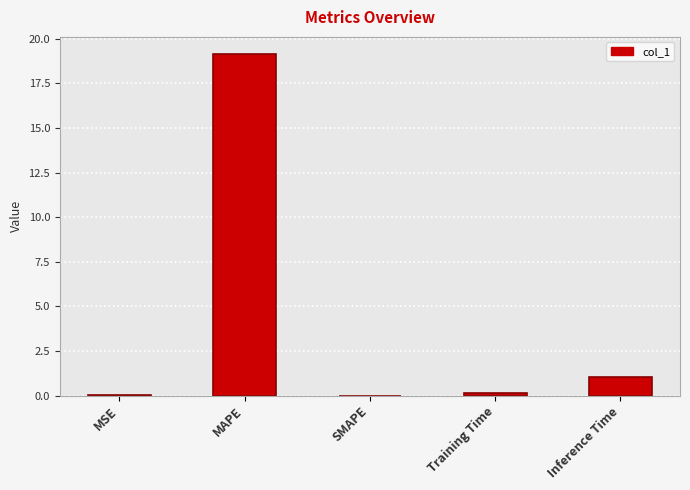

At which label is the value closest to 9?

Inference Time